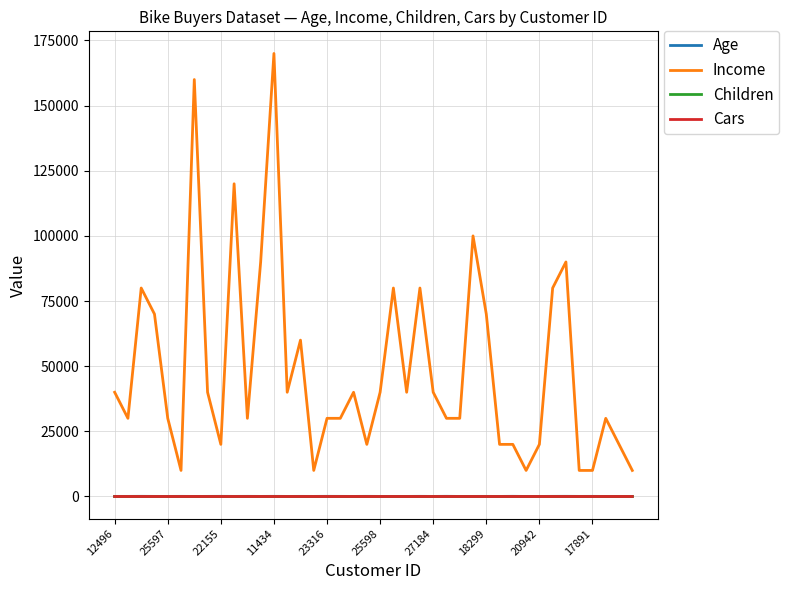

Which series has the largest total across all categories?

Income